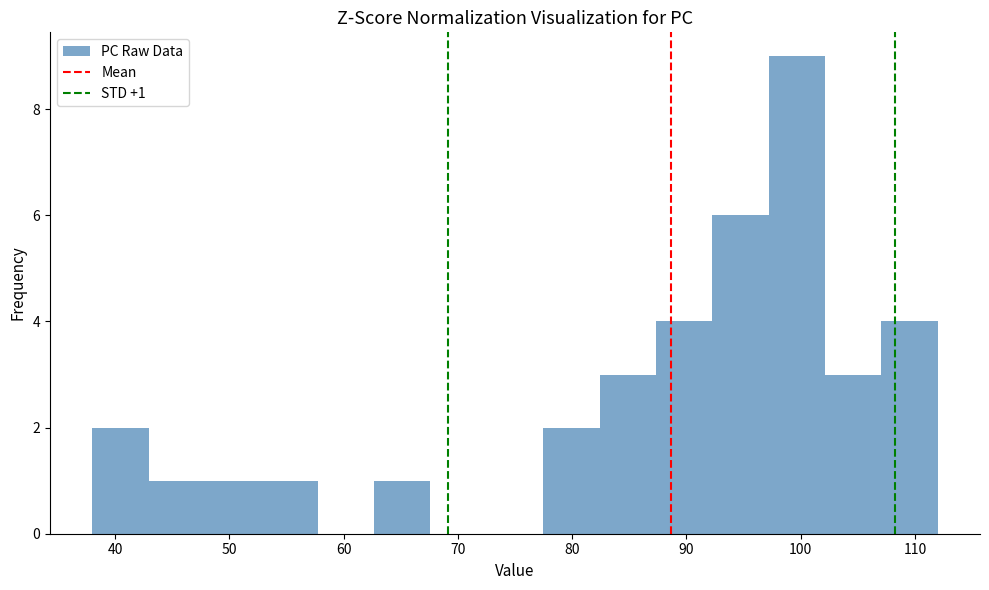

Which range on the x-axis has the tallest bar?

97 to 102